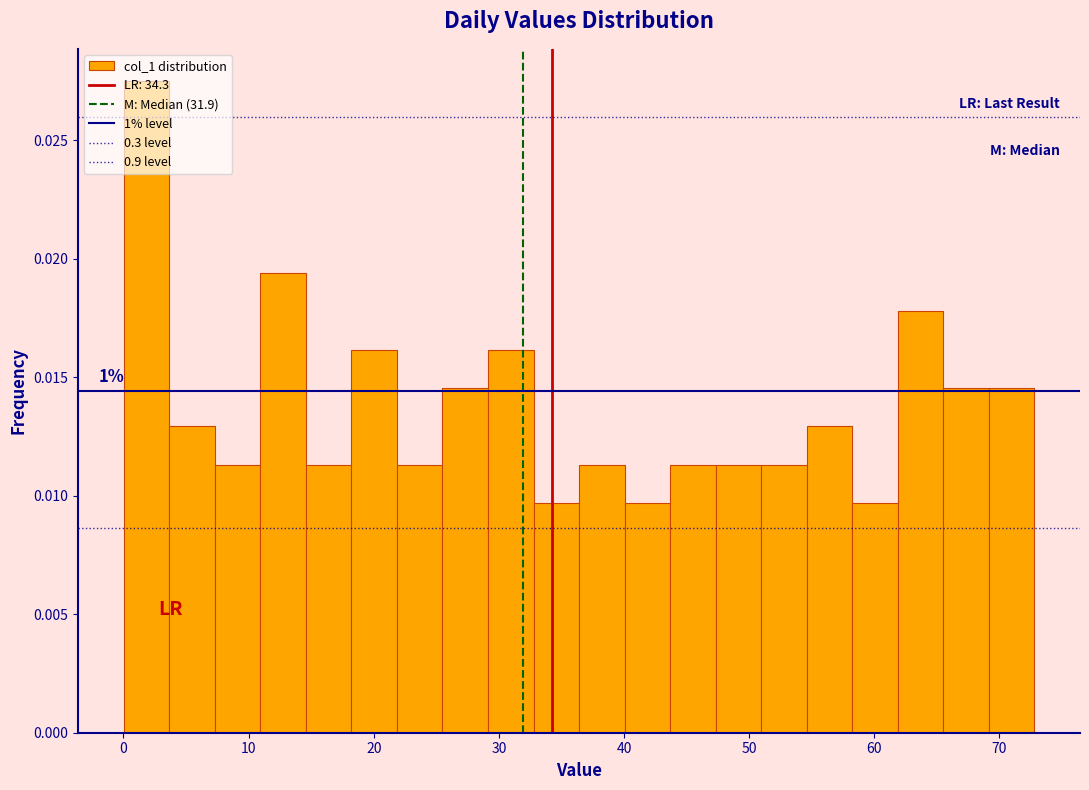

Around what value on the x-axis is the tallest bar? Give the approximate position of its centre, as read against the axis.

2